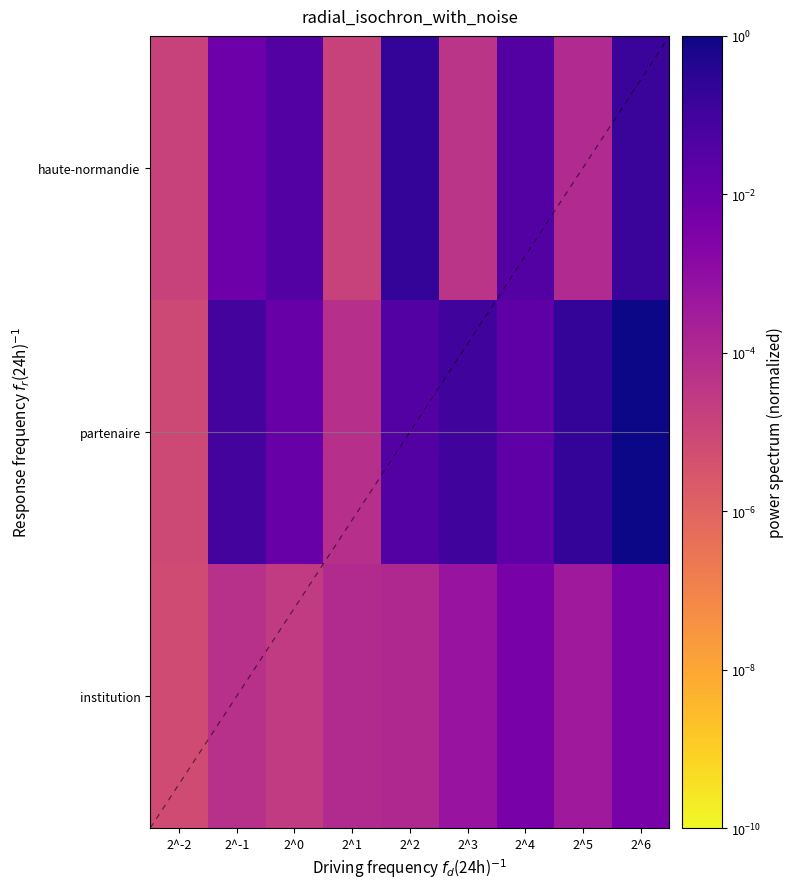

Where is partenaire nearest to the value 0?

2^-2